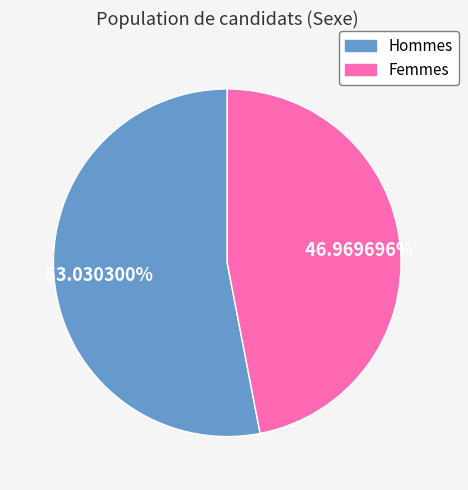

Does any single category account for the majority?

Yes